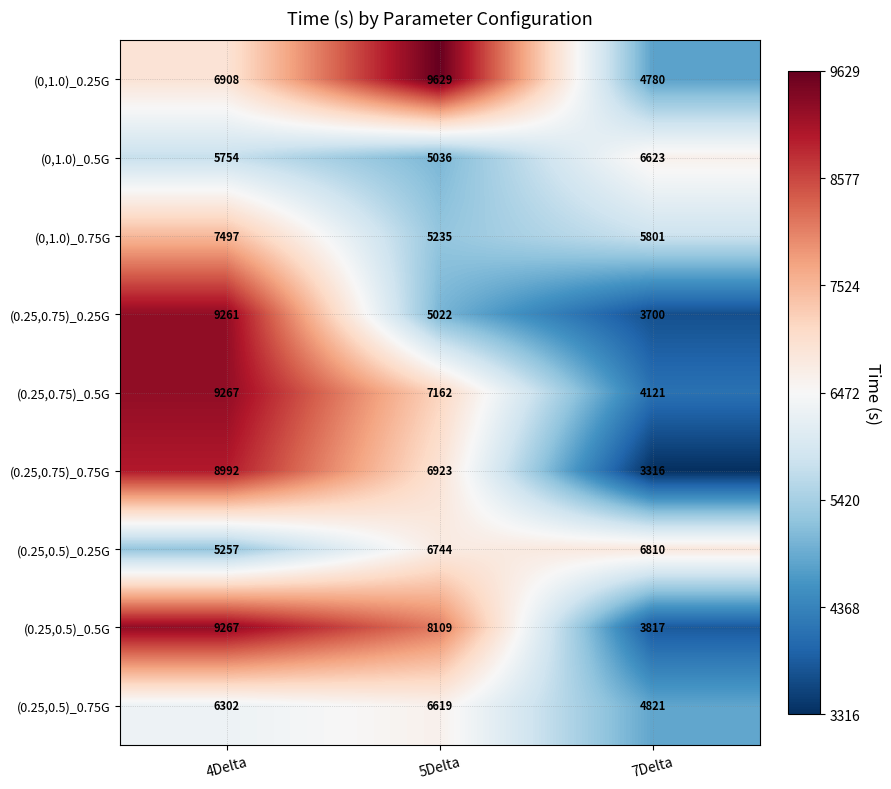

What is the total value across all series at 4Delta?

68505